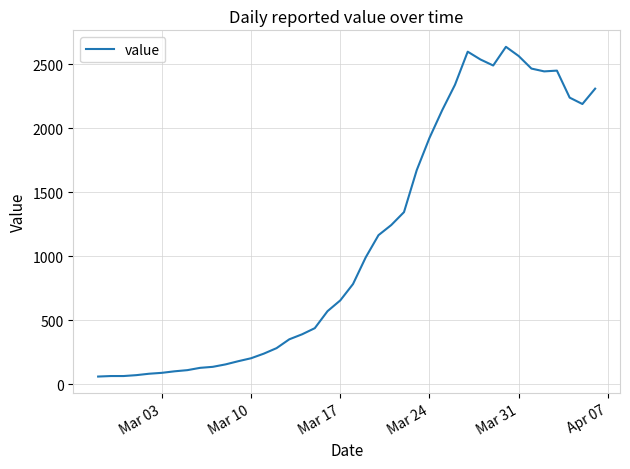

What is the average value?

1124